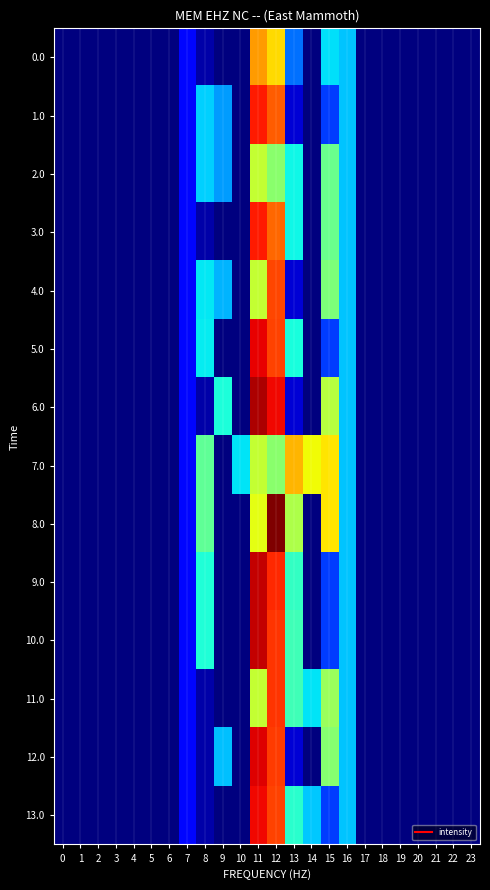

How many distinct data groups are displayed?

14